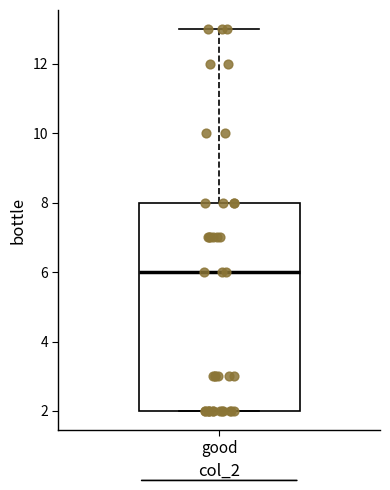

Where does the upper whisker of the box for good end on the y-axis? The values are not printed on the chart, so give them approximately, as read against the axis.

13